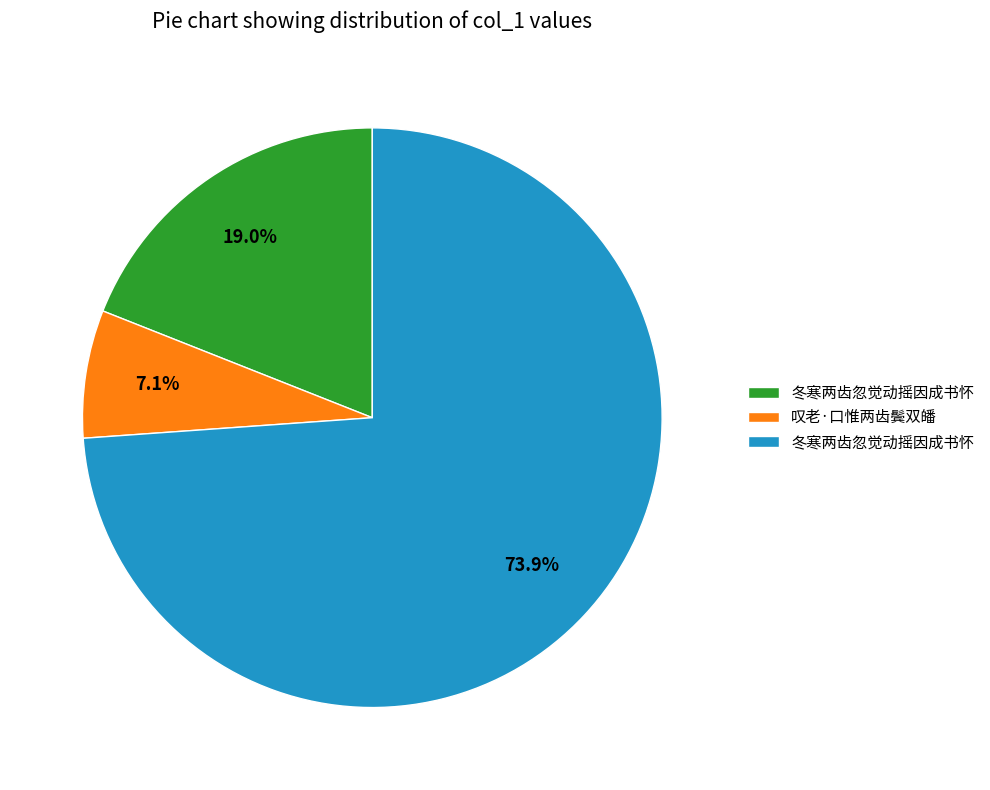

How many slices are in this pie chart?

3